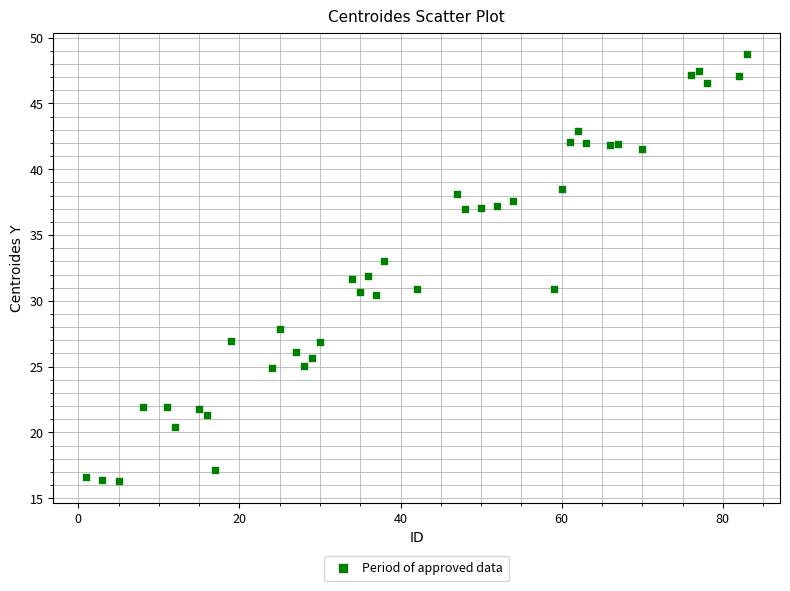

What is the range of X values (max minus min)?

82.0